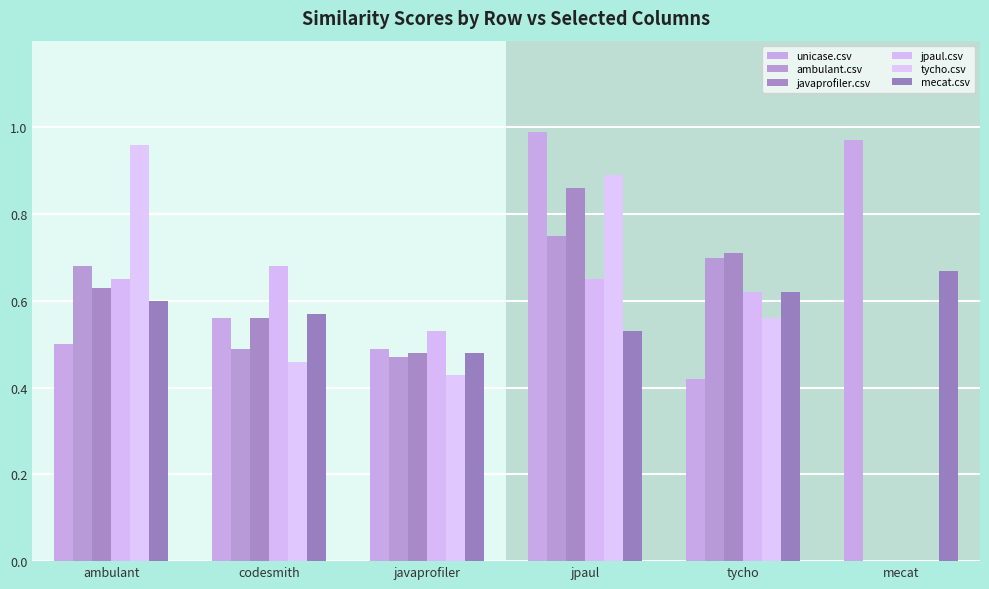

How many bars are there in total?

36